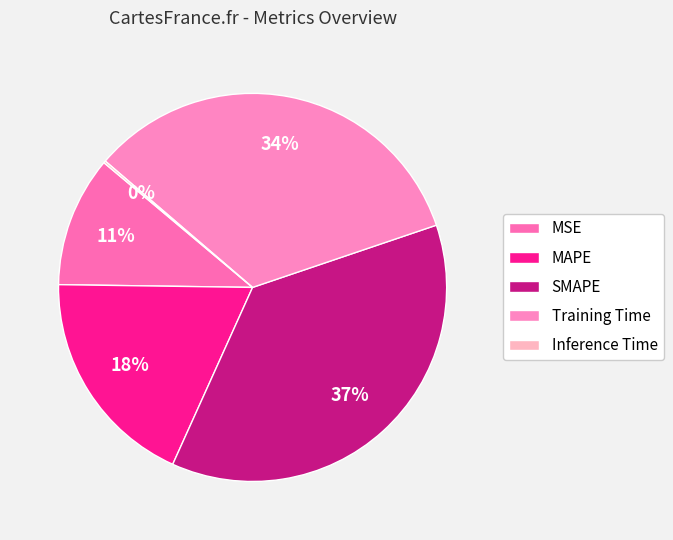

To the nearest percent, what is the combined percentage of SMAPE and MAPE?

55%